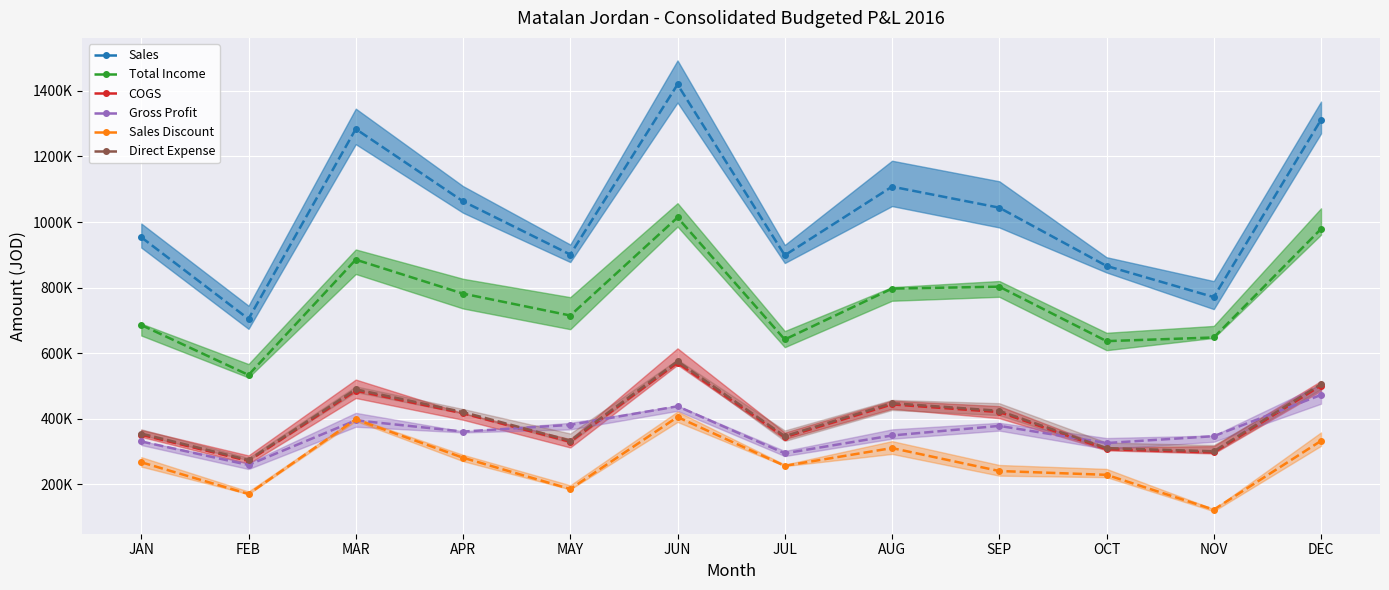

What is the sum of the Direct Expense values at JUL and APR?

767866.0